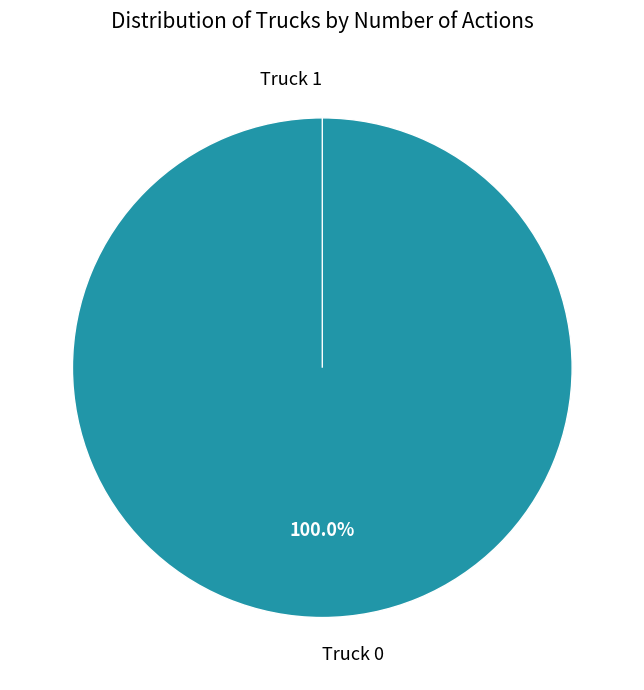

Is it true that Truck 1 is 0% of the pie?

True